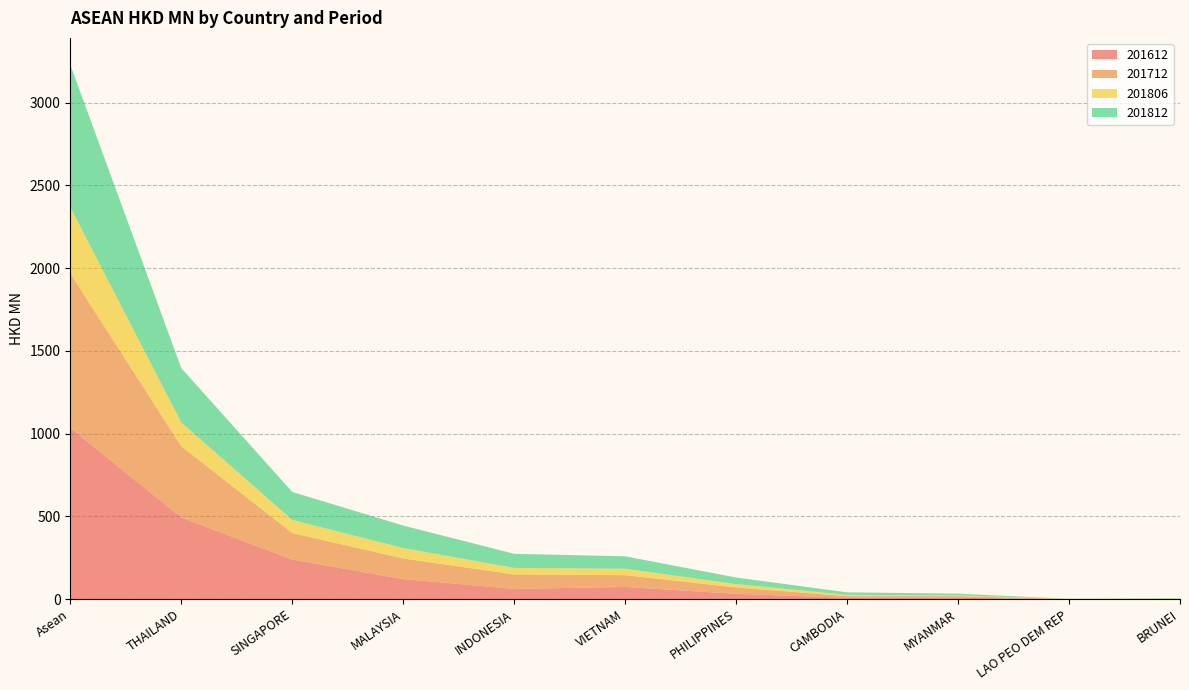

Reading left to right, transcribe all the data shown in this chart.

201612: Asean=1033.8	THAILAND=493.2	SINGAPORE=238.5	MALAYSIA=120.7	INDONESIA=61.0	VIETNAM=73.2	PHILIPPINES=31.7	CAMBODIA=7.4	MYANMAR=7.8	LAO PEO DEM REP=0.1	BRUNEI=0.3
201712: Asean=934.0	THAILAND=430.5	SINGAPORE=160.4	MALAYSIA=124.5	INDONESIA=87.6	VIETNAM=71.2	PHILIPPINES=38.1	CAMBODIA=10.1	MYANMAR=10.0	LAO PEO DEM REP=0.1	BRUNEI=1.4
201806: Asean=401.0	THAILAND=143.5	SINGAPORE=79.6	MALAYSIA=63.1	INDONESIA=39.5	VIETNAM=39.1	PHILIPPINES=20.6	CAMBODIA=8.1	MYANMAR=5.0	LAO PEO DEM REP=0.5	BRUNEI=2.0
201812: Asean=860.9	THAILAND=328.6	SINGAPORE=168.8	MALAYSIA=135.9	INDONESIA=85.4	VIETNAM=74.8	PHILIPPINES=39.7	CAMBODIA=14.9	MYANMAR=9.9	LAO PEO DEM REP=0.6	BRUNEI=2.4